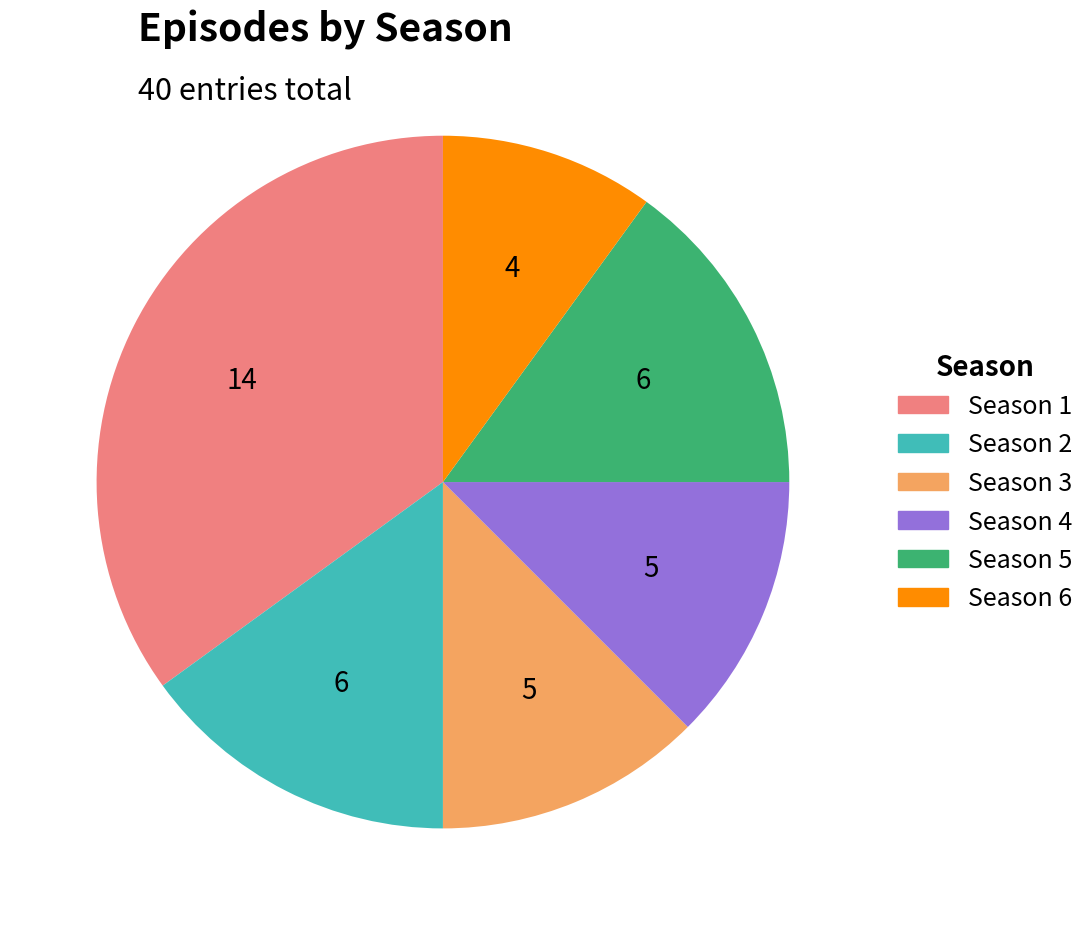

The Season 5 slice represents 15% of the pie. True or false?

True